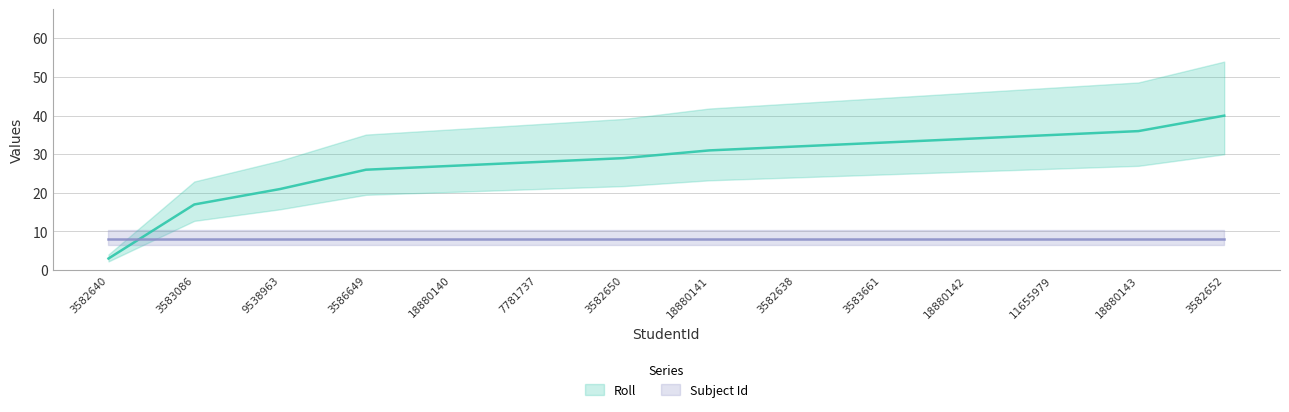

Which label corresponds to the smallest value in the chart?

3582640